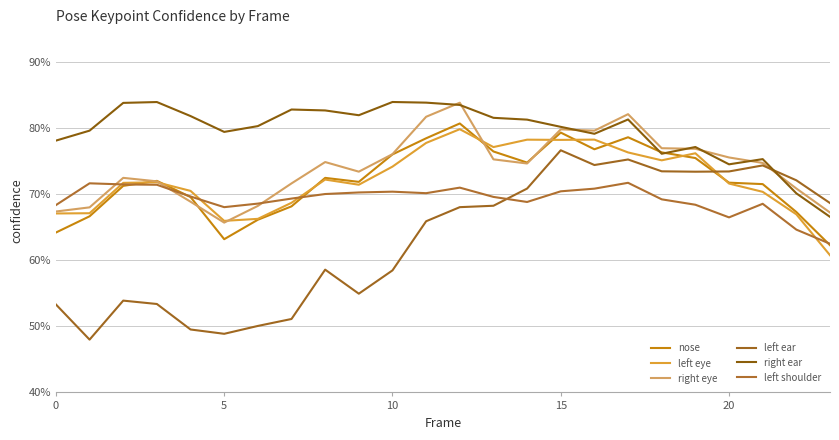

Does the chart display data point markers on the line(s)?

No